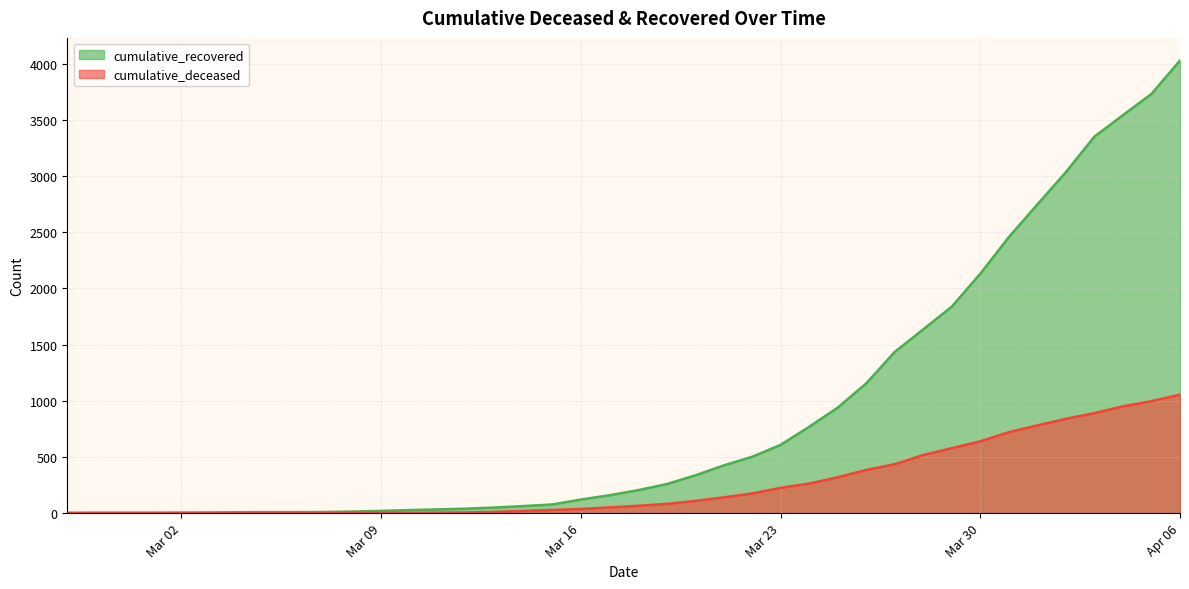

What is the difference between the cumulative_recovered values at 2020-03-01 and 2020-04-01?

2742